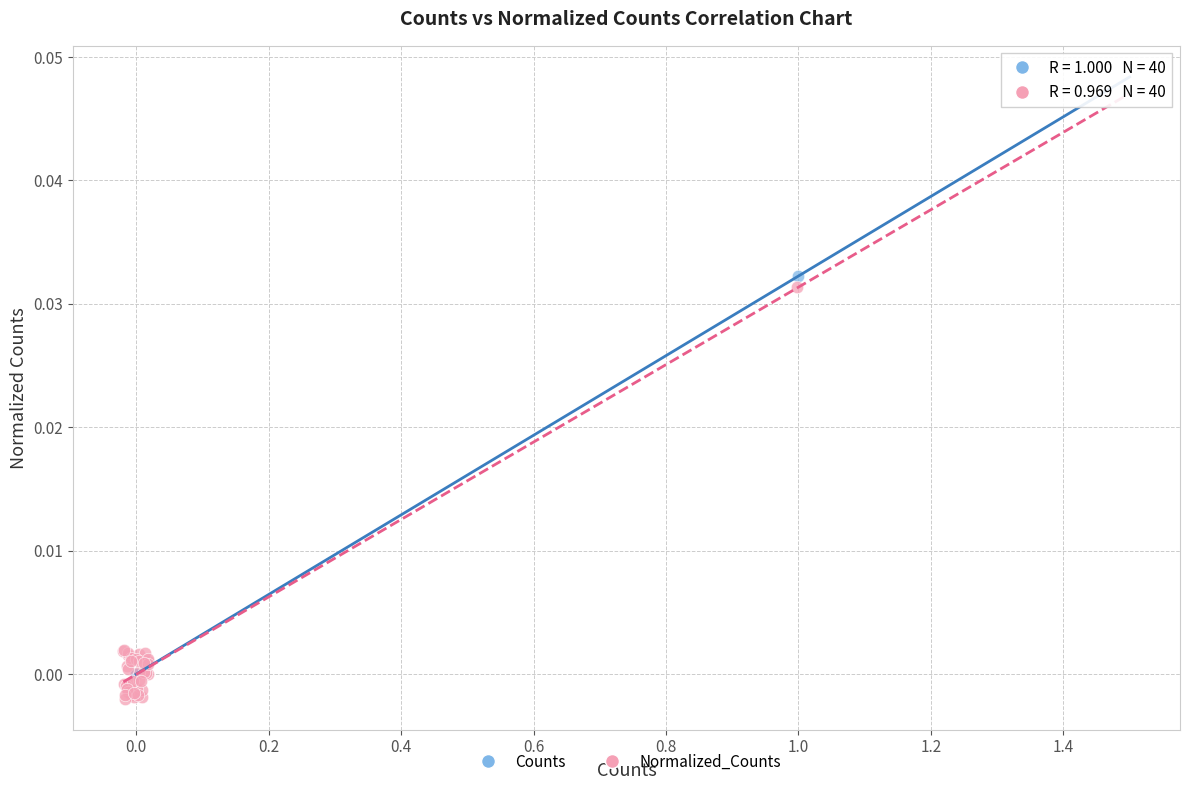

Which series has the largest Y range (max minus min)?

Normalized_Counts